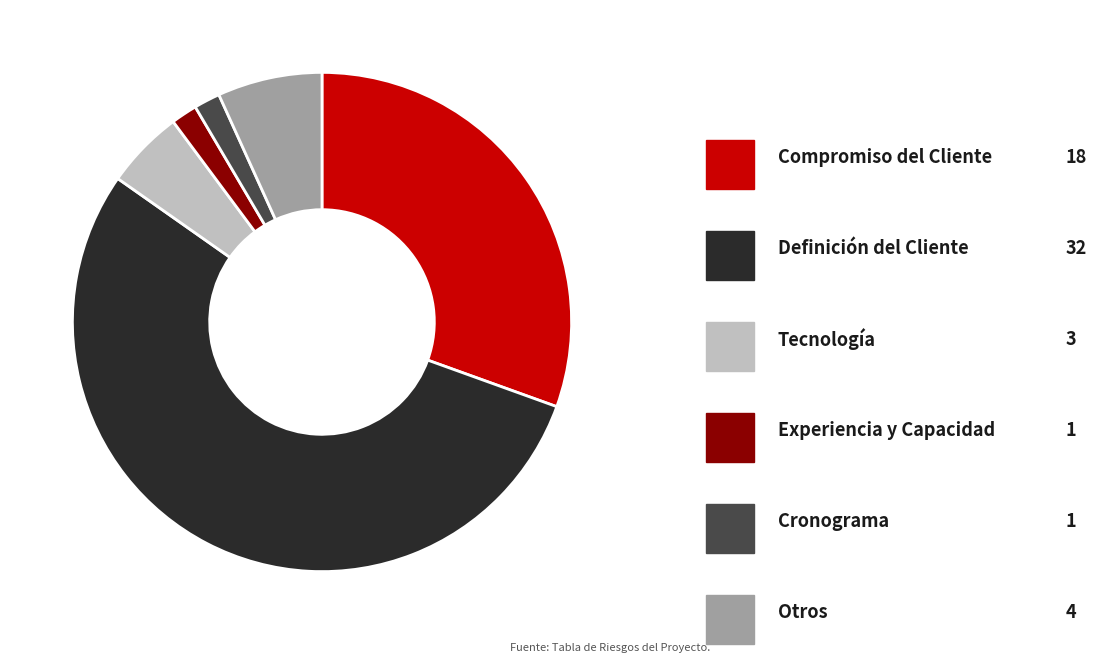

How many segments does this pie chart have?

6